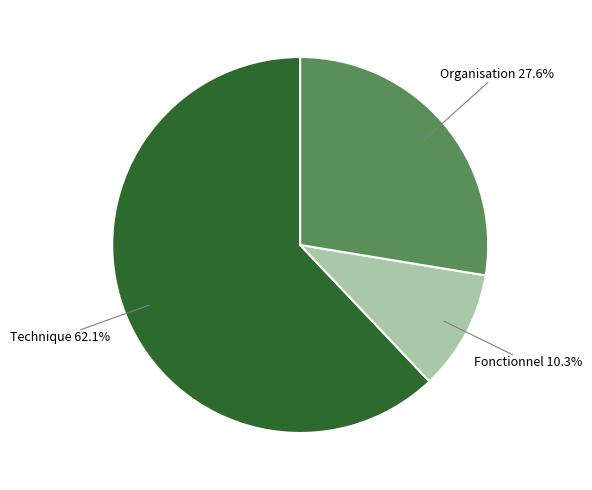

Is there any slice that represents more than half of the pie?

Yes